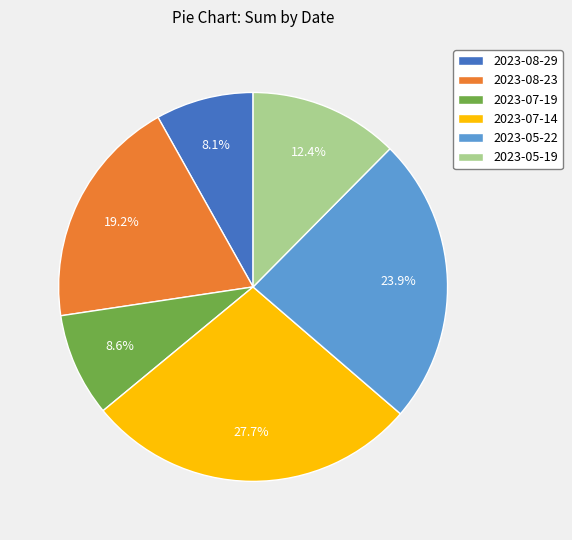

Approximately how many times larger is the value at 2023-05-19 compared to 2023-08-29?

1.5